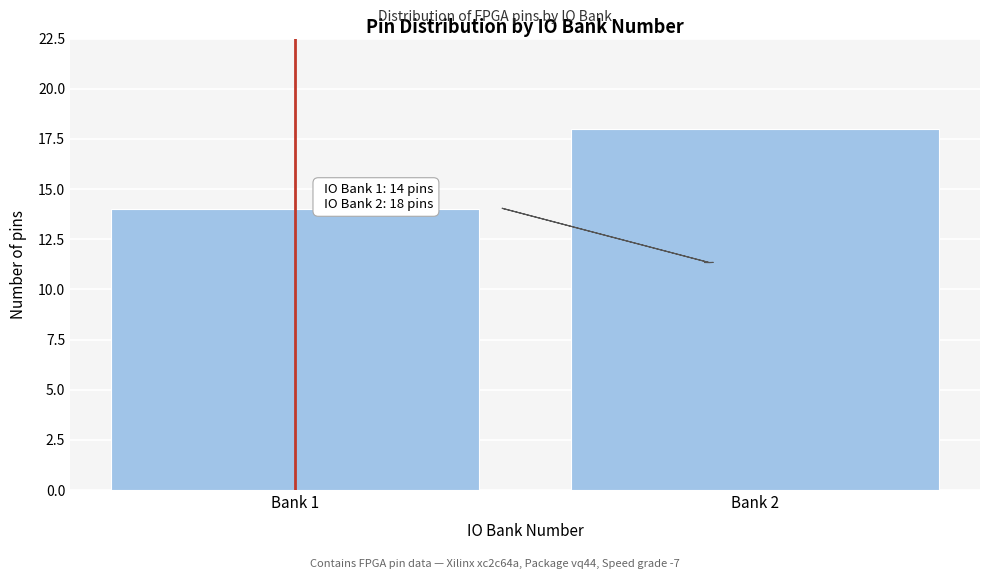

Reading left to right, extract all data points from this chart.

14	18